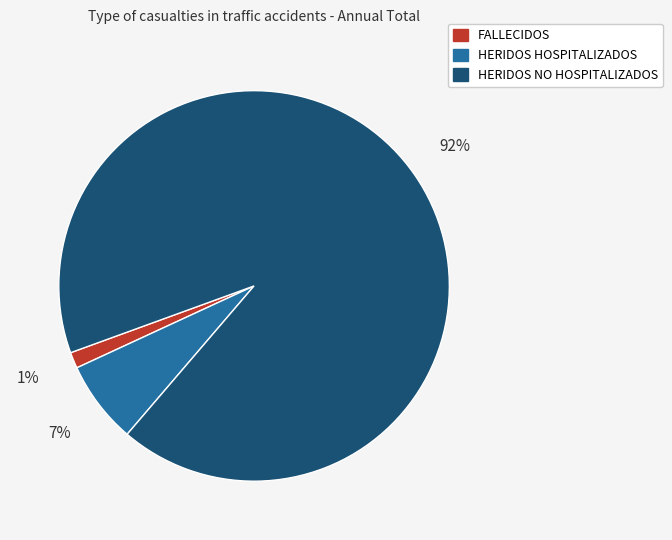

How many slices are in this pie chart?

3